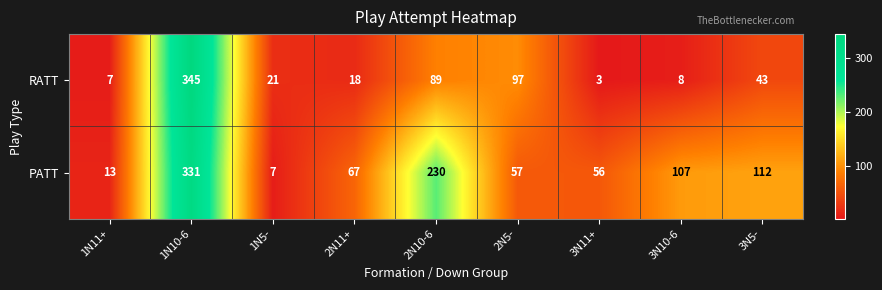

The value of RATT at 2N10-6 is 89. True or false?

True